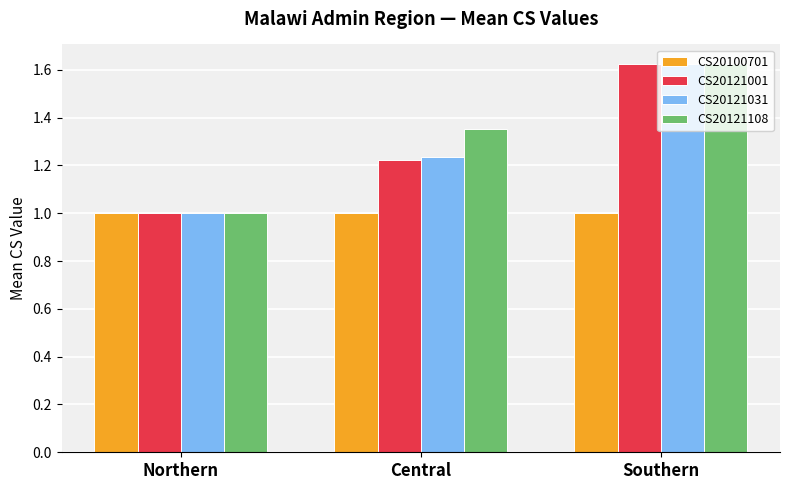

At which category is the sum across all series the highest?

Southern